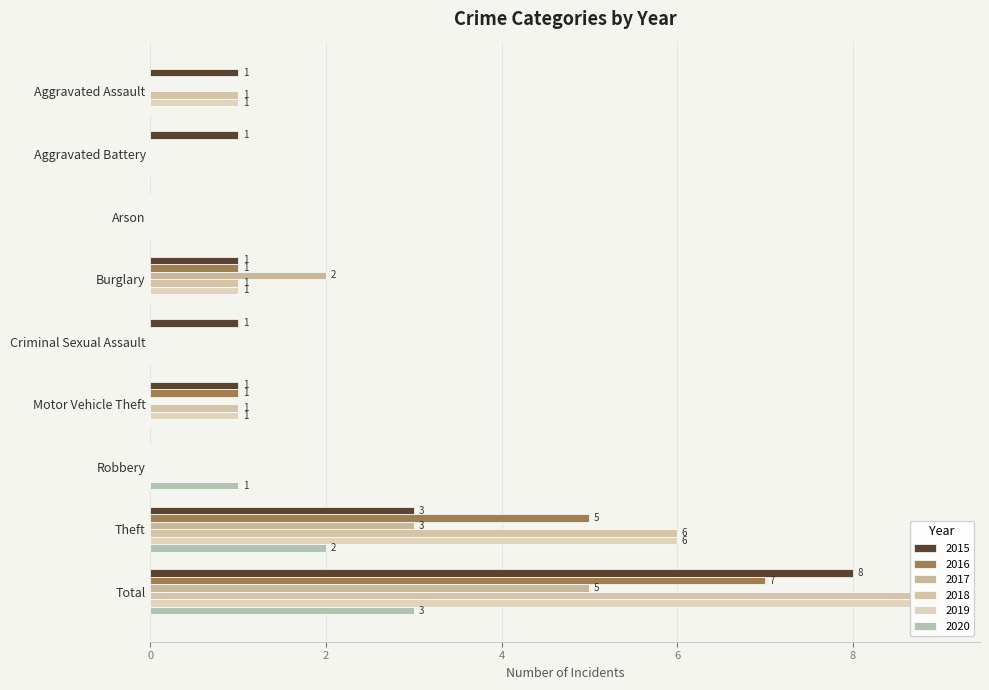

Which category has the highest value in the 2015 series?

Total